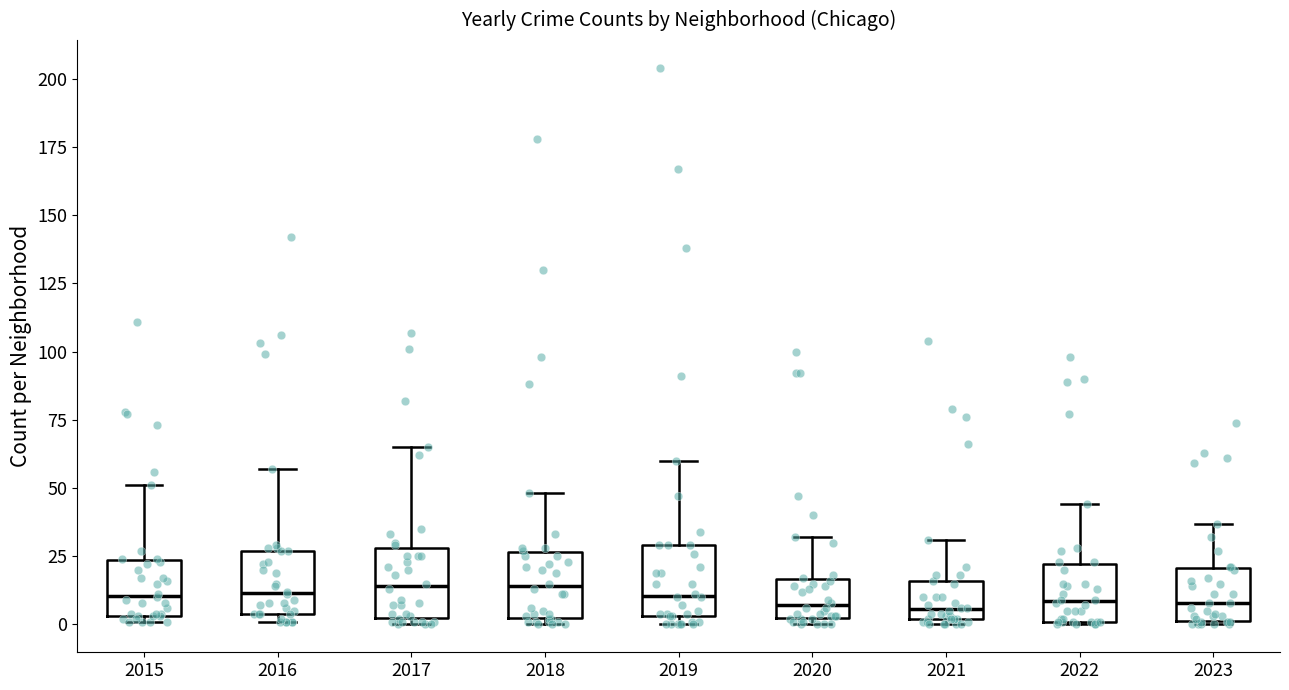

Reading left to right, transcribe this box plot: for each box, give where its median line is, the range the box spans, and where its two whiskers end, as read against the y-axis. The values are not printed on the chart, so give them approximately, as read against the axis.

2015: median 10, box 5 to 25, whiskers 0 to 50
2016: median 10, box 5 to 25, whiskers 0 to 55
2017: median 15, box 0 to 30, whiskers 0 (just below the box's lower edge) to 65
2018: median 15, box 0 to 25, whiskers 0 (just below the box's lower edge) to 50
2019: median 10, box 5 to 30, whiskers 0 to 60
2020: median 5, box 0 to 15, whiskers 0 (just below the box's lower edge) to 30
2021: median 5, box 0 to 15, whiskers 0 (just below the box's lower edge) to 30
2022: median 10, box 0 to 20, whiskers 0 to 45
2023: median 10, box 0 to 20, whiskers 0 to 35